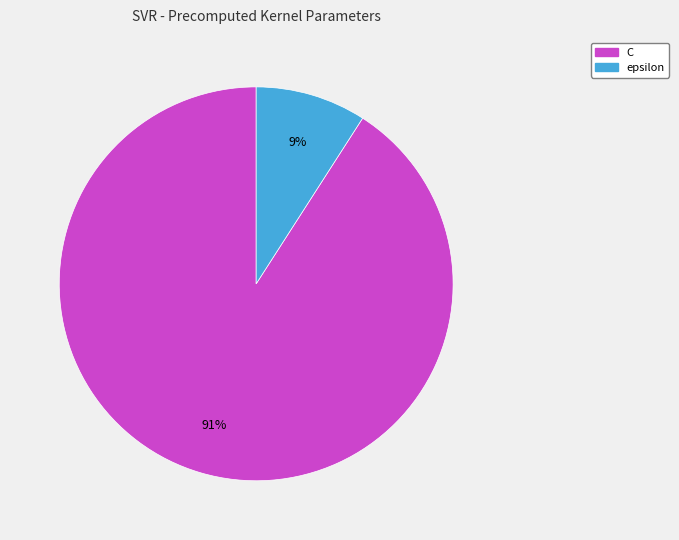

Combined, do epsilon and C account for over 50%?

Yes